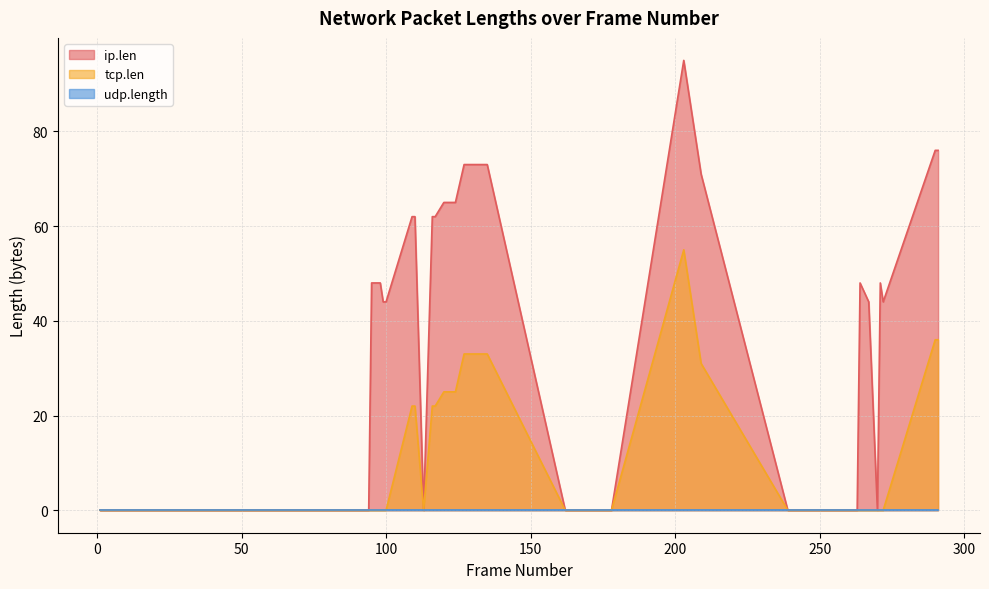

Which series has the widest spread of values?

ip.len